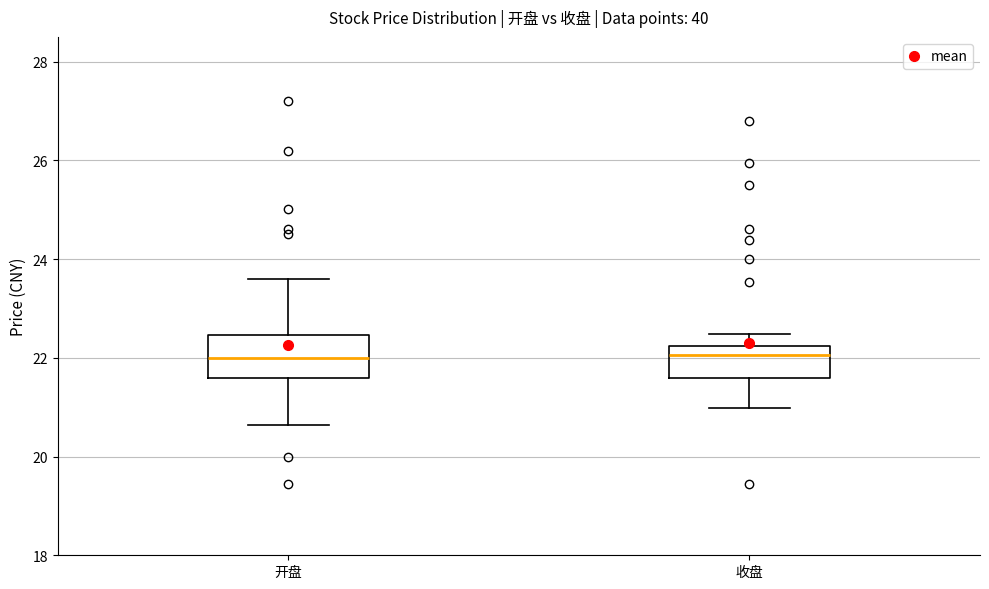

Reading left to right, transcribe this box plot: for each box, give where its median line is, the range the box spans, and where its two whiskers end, as read against the y-axis. The values are not printed on the chart, so give them approximately, as read against the axis.

开盘: median 22.0, box 21.6 to 22.4, whiskers 20.6 to 23.6
收盘: median 22.0, box 21.6 to 22.2, whiskers 21.0 to 22.4